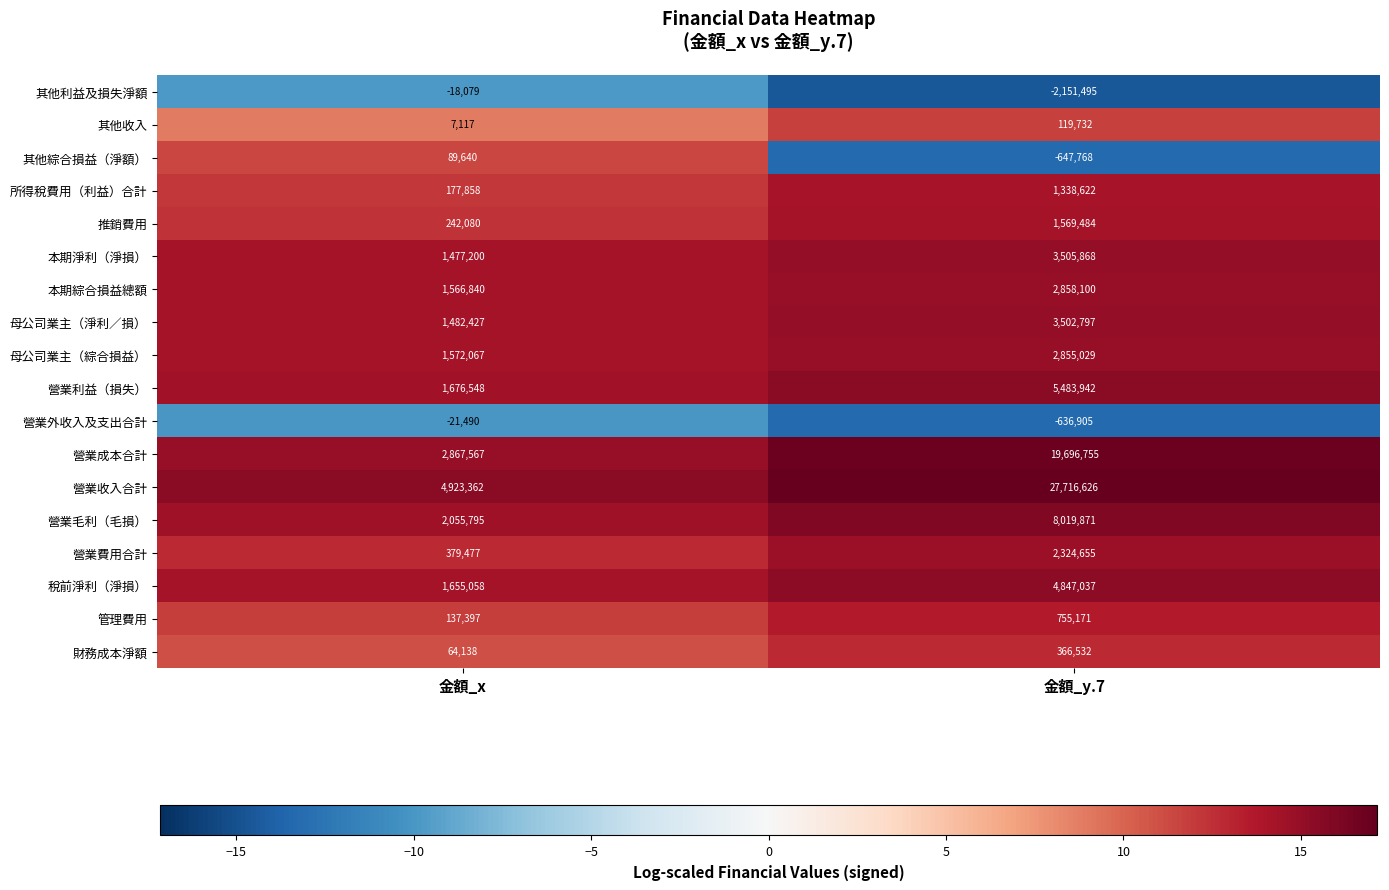

At which label does 營業收入合計 reach its peak?

金額_y.7